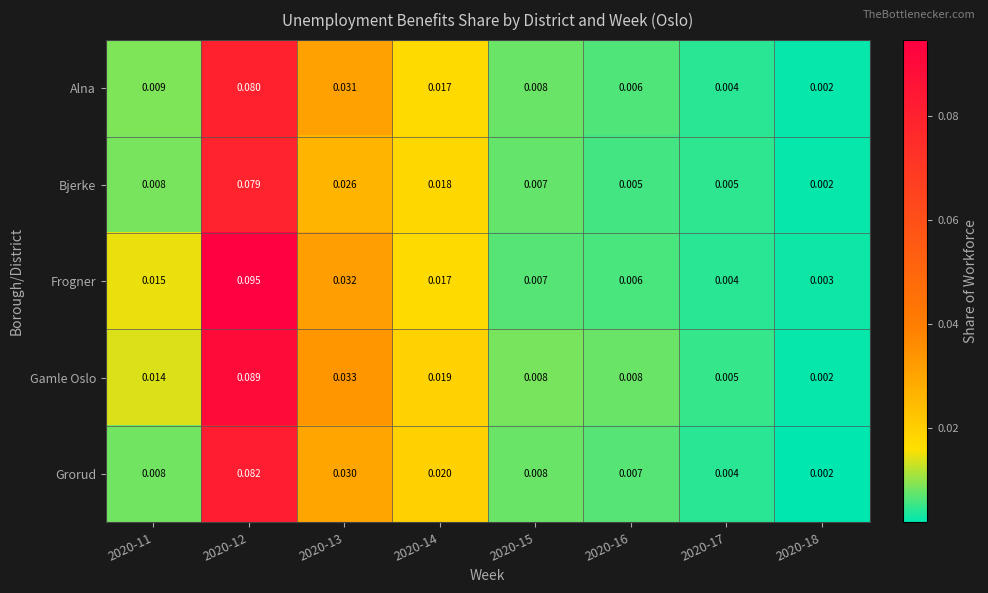

At how many categories does at least one series exceed 0?

8